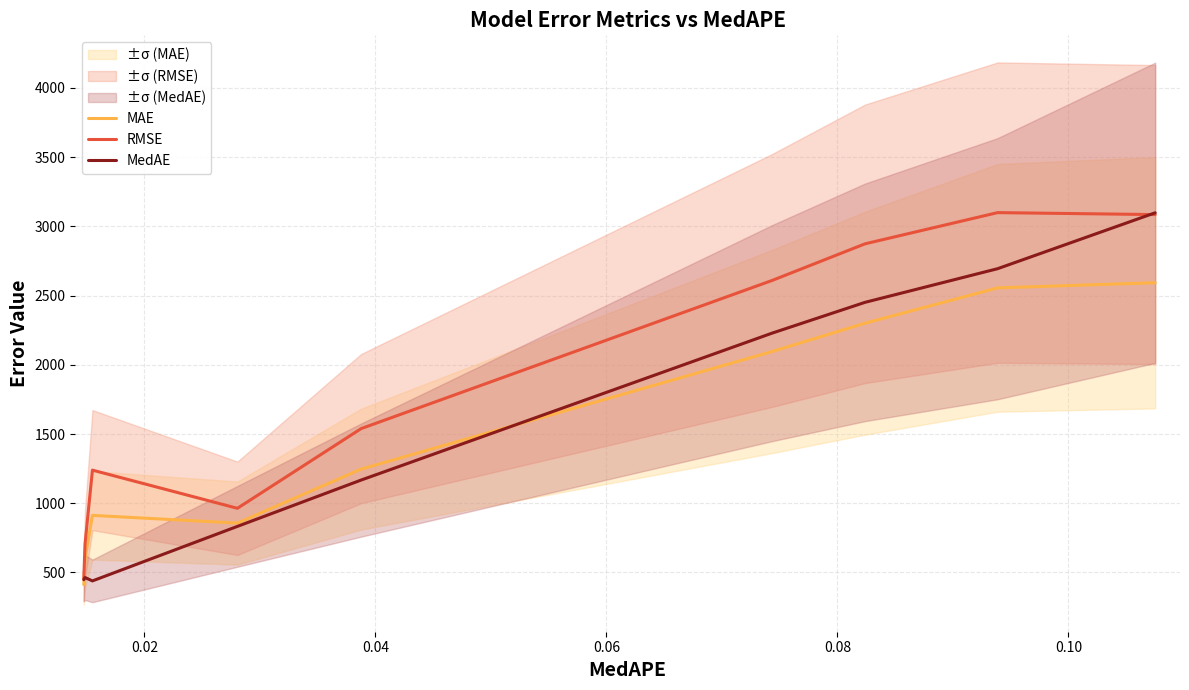

What is the average value of the MAE series?

1507.9